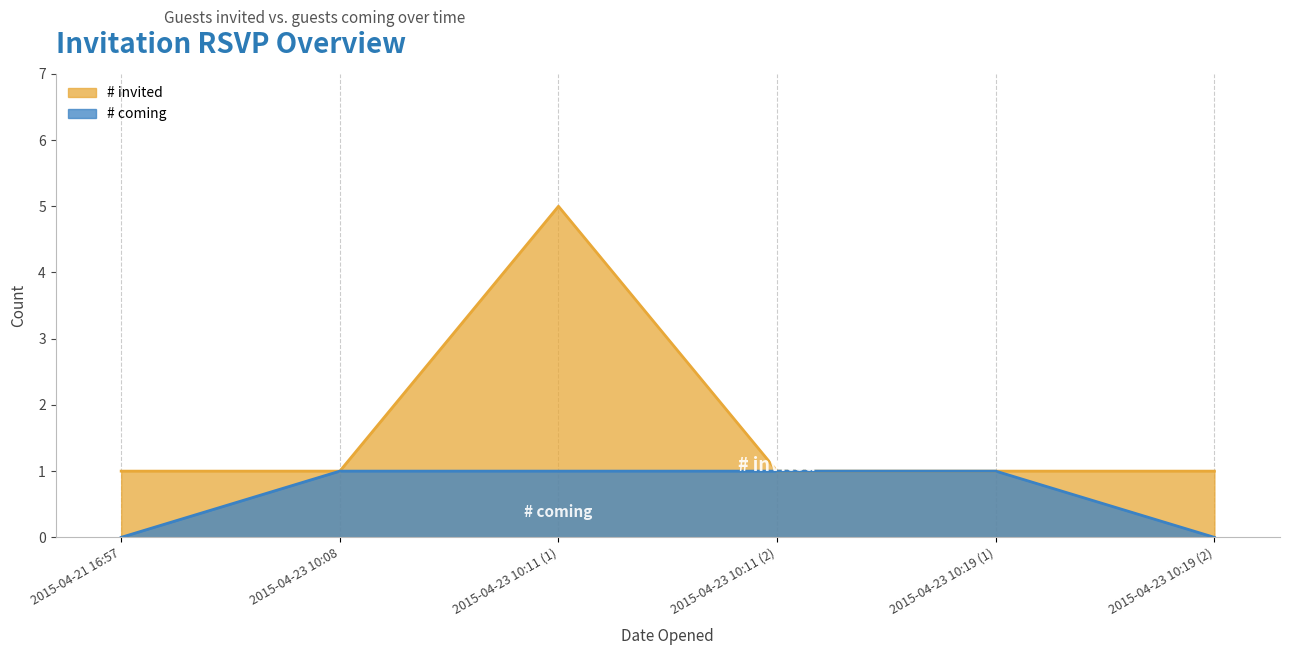

Rank the series by their maximum value, from lowest to highest.

# coming, # invited